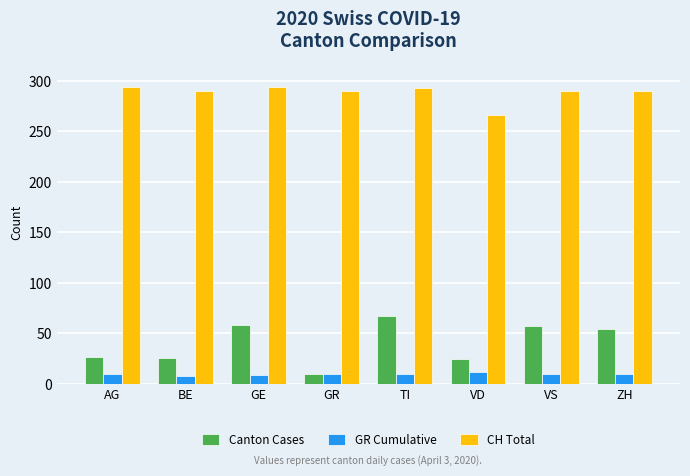

Which series has the largest range (max minus min)?

Canton Cases